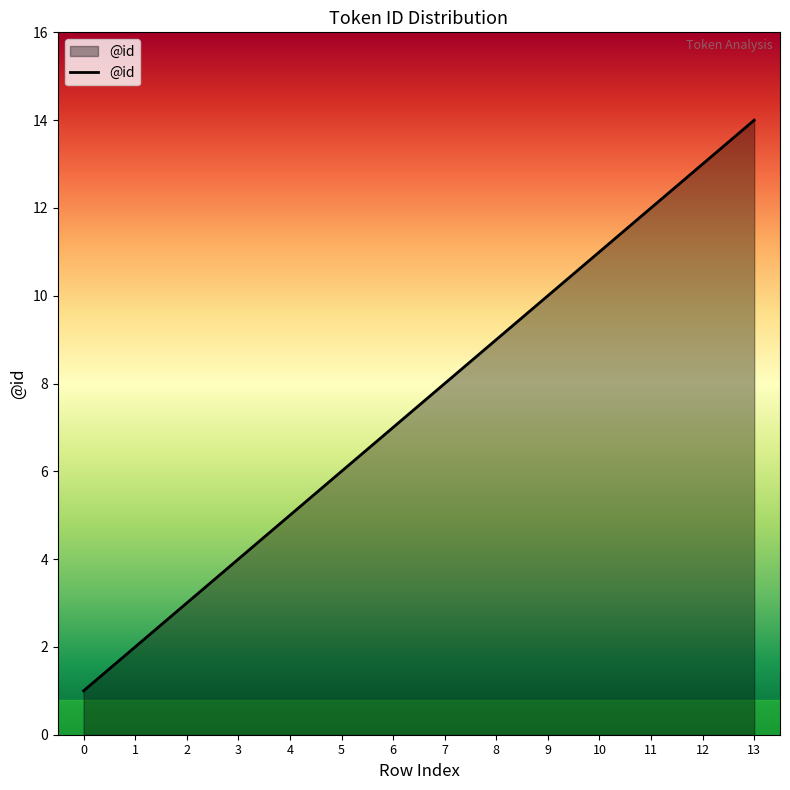

Approximately how many times larger is the value at 13 compared to 8?

1.6